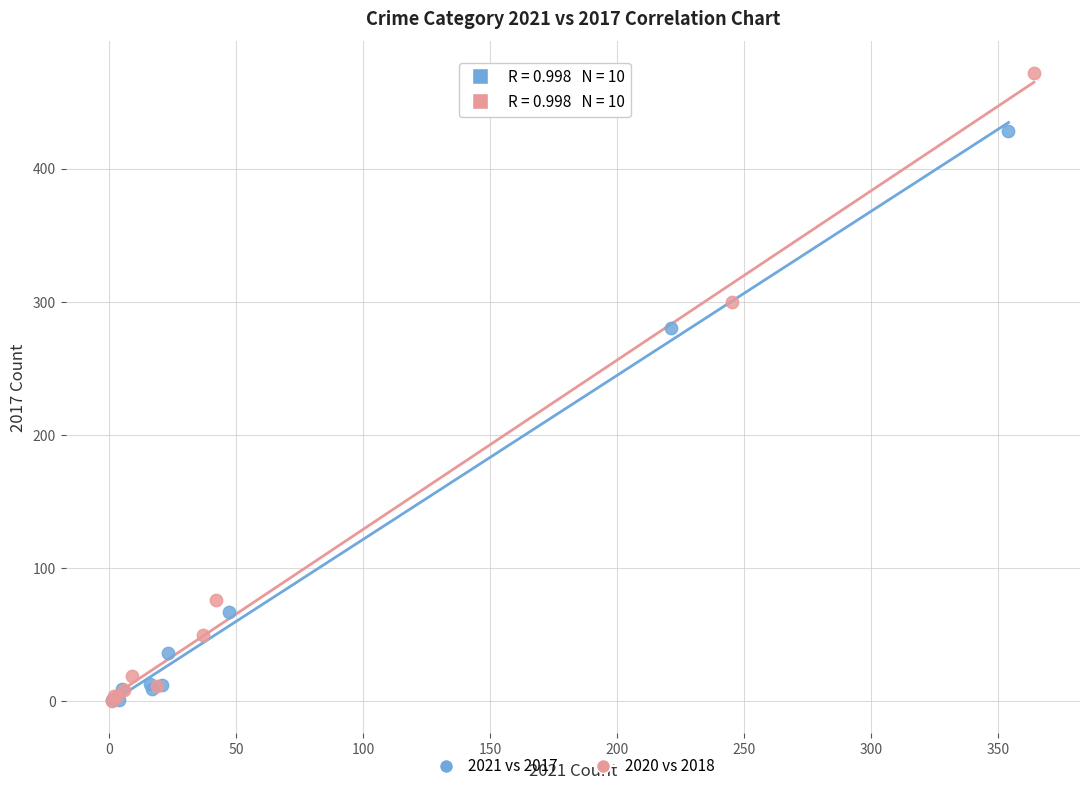

Which series has the largest Y range (max minus min)?

2020 vs 2018